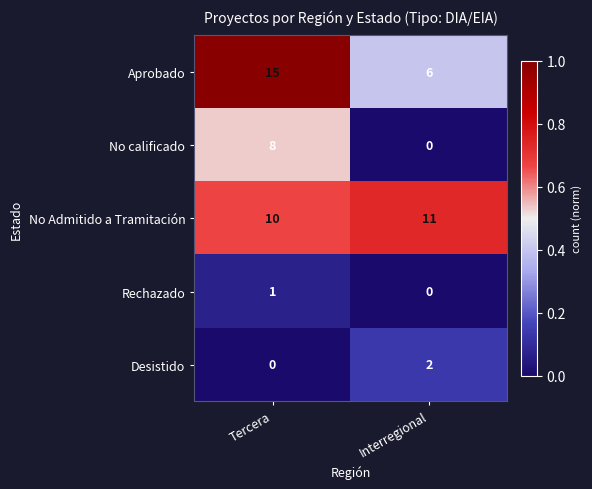

List the series in order of their peak value, highest first.

Aprobado, No Admitido a Tramitación, No calificado, Desistido, Rechazado